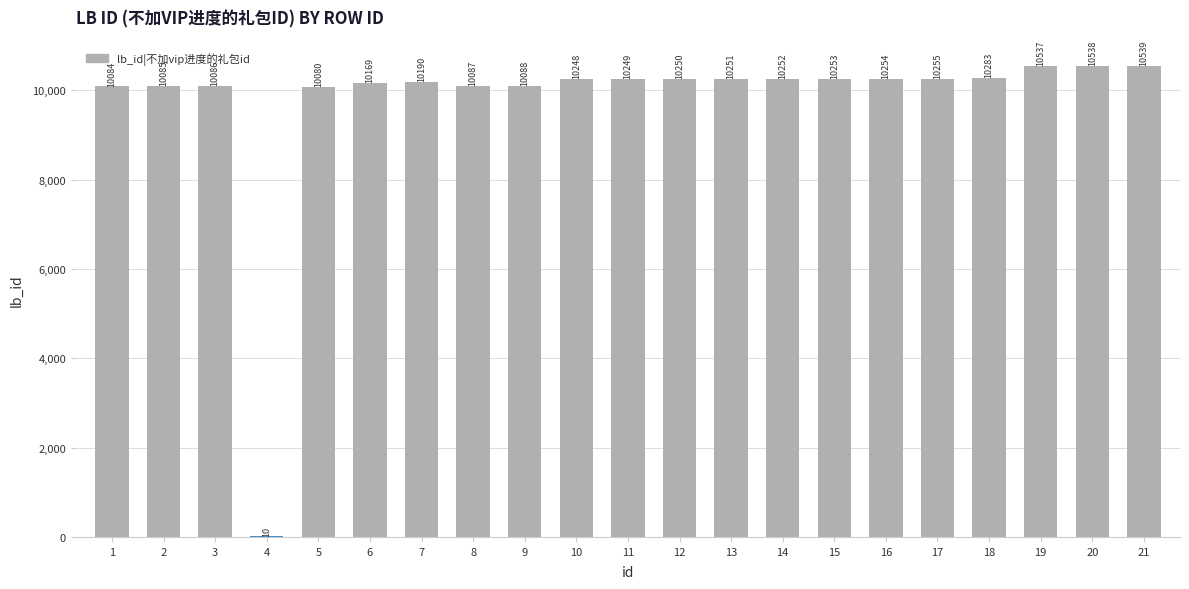

Where is the data nearest to the value 5274?

5